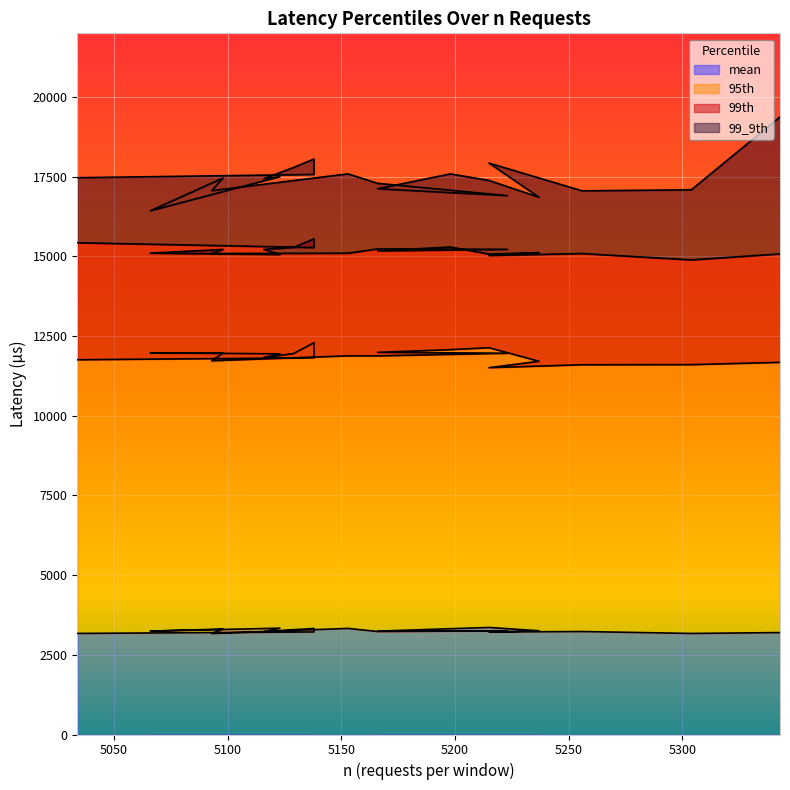

At 5237, list the series in order from smallest to largest.

mean, 95th, 99th, 99_9th